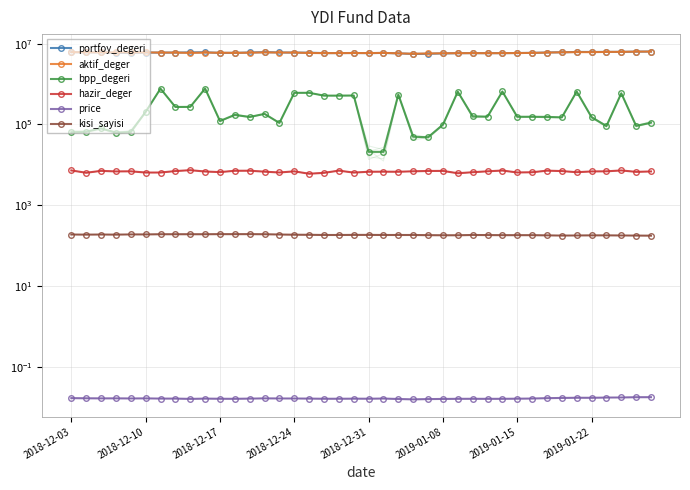

In kisi_sayisi, how many points are lower than both neighbors (excluding endpoints)?

3